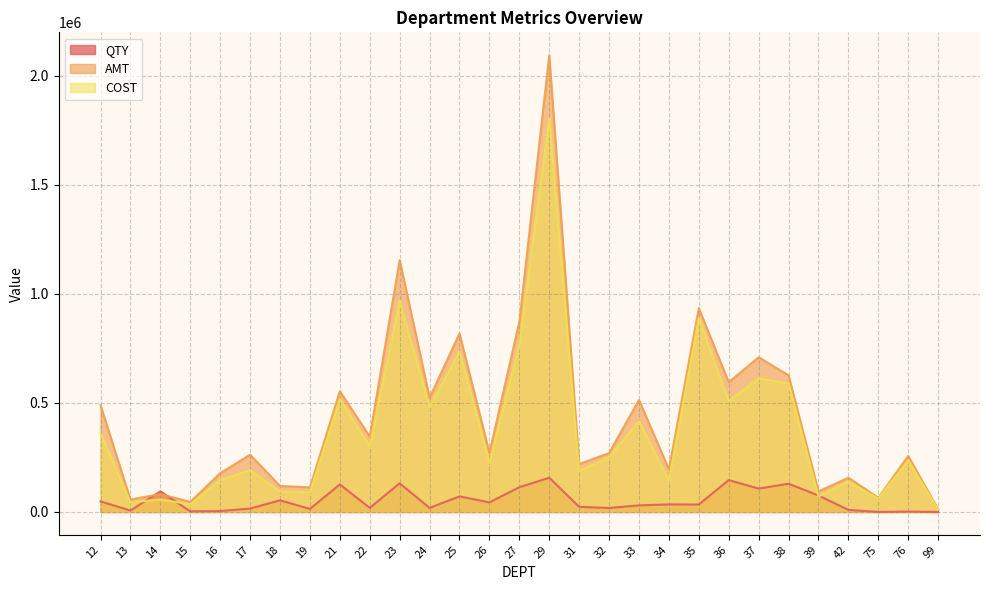

What is the value of the COST point at the 12th from the left?

481902